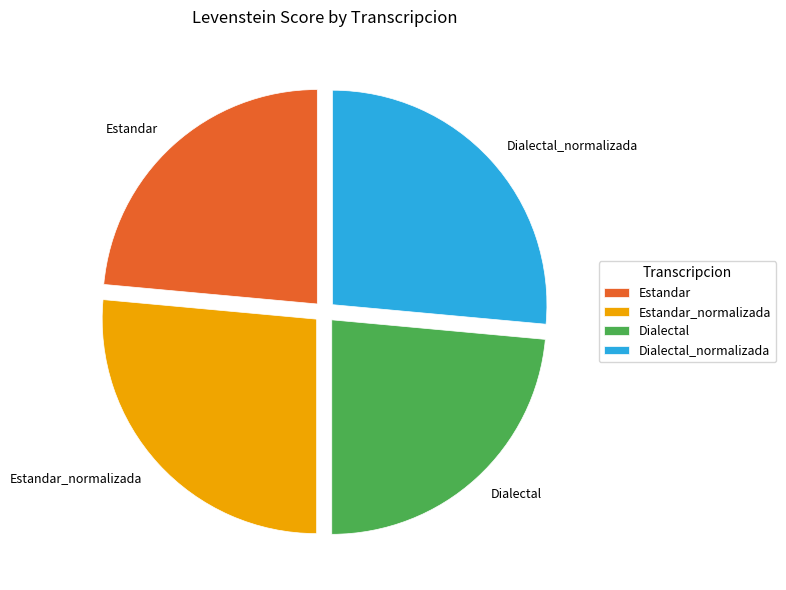

Approximately how many times larger is the value at Estandar compared to Dialectal?

1.0